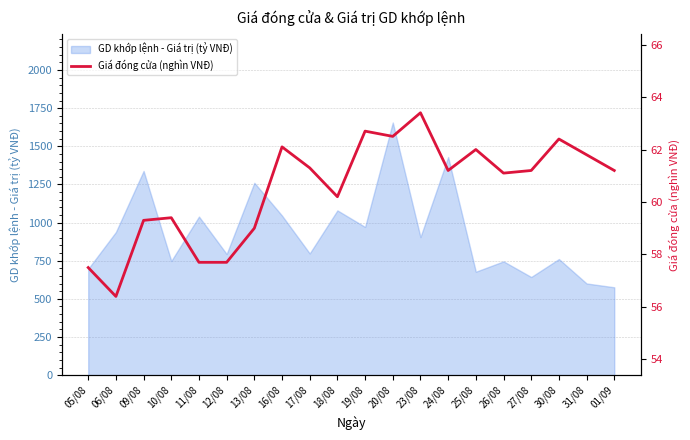

What is the minimum value for GD khớp lệnh - Giá trị (tỷ VNĐ)?

575.8